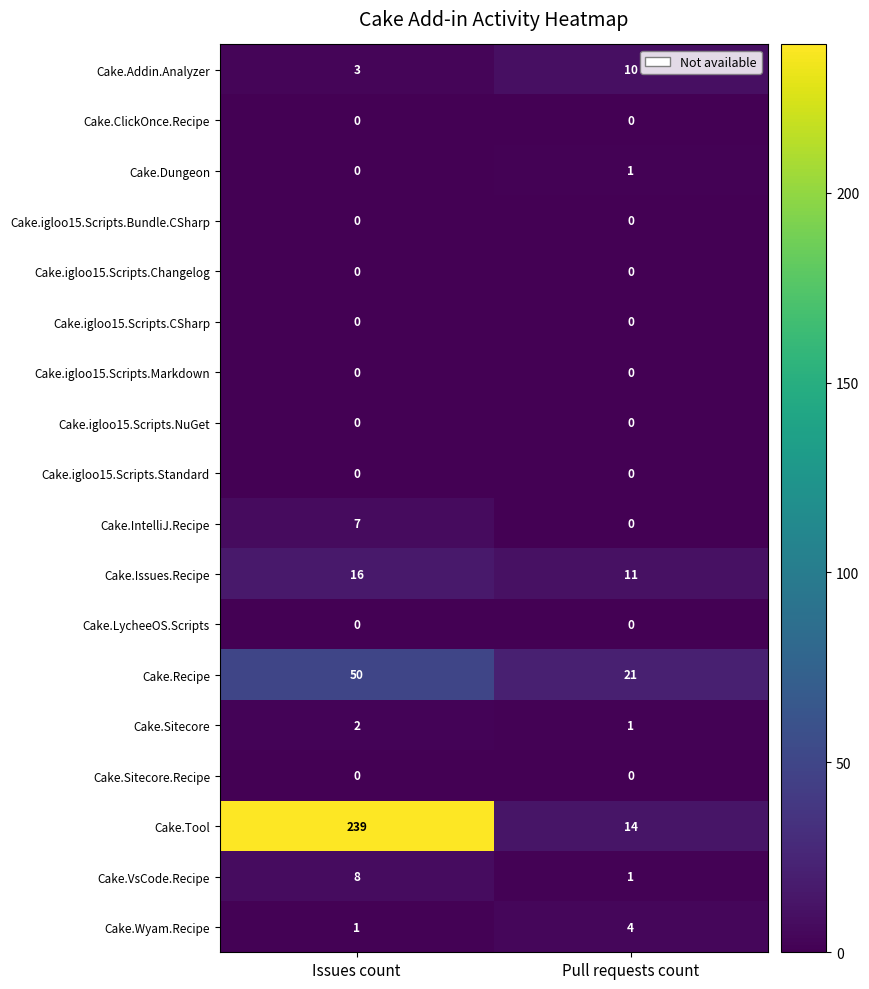

Which series has the largest total across all categories?

Cake.Tool